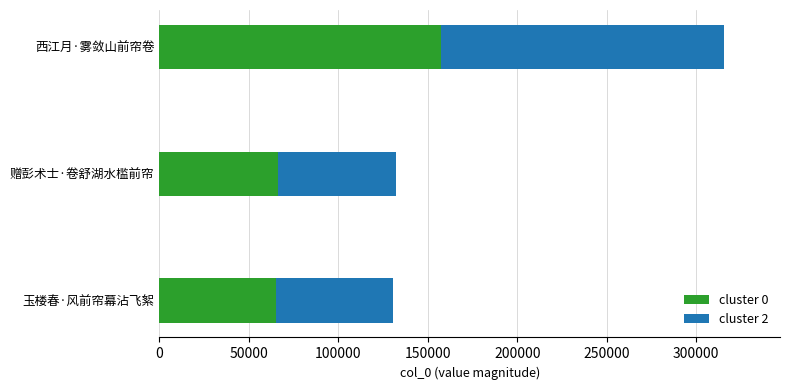

What is the total value across all series at 玉楼春·风前帘幕沾飞絮?

130470